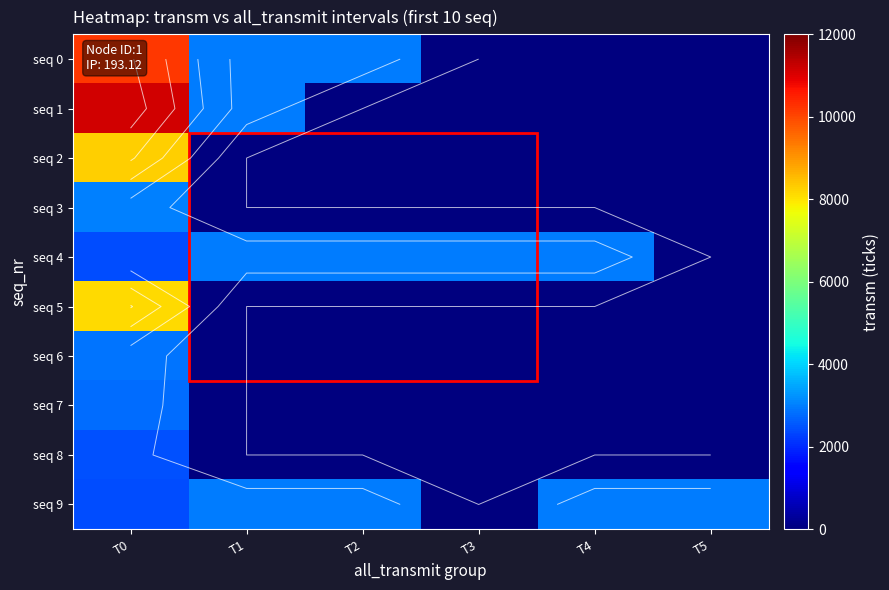

Is it true that seq 3 equals 978 at T1?

False